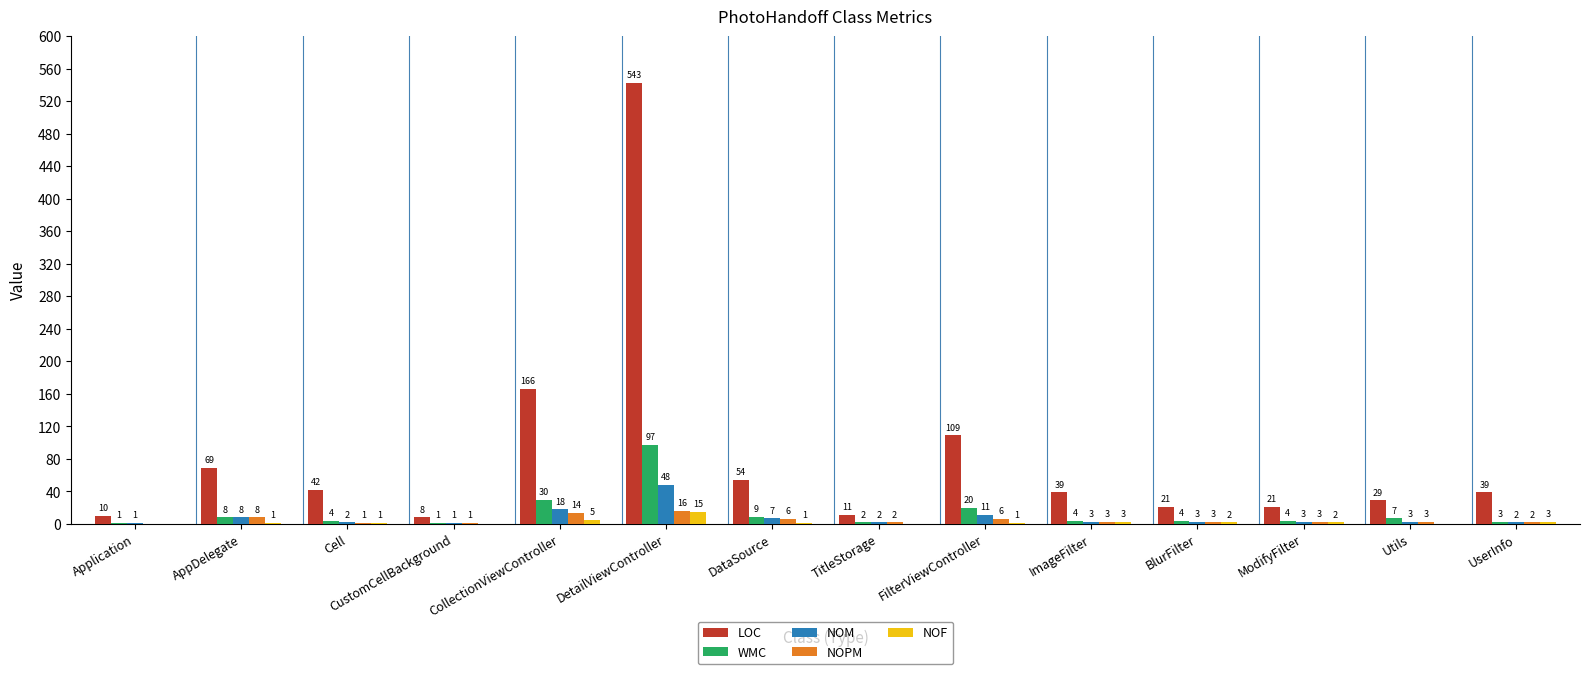

Where is NOM nearest to the value 24?

CollectionViewController